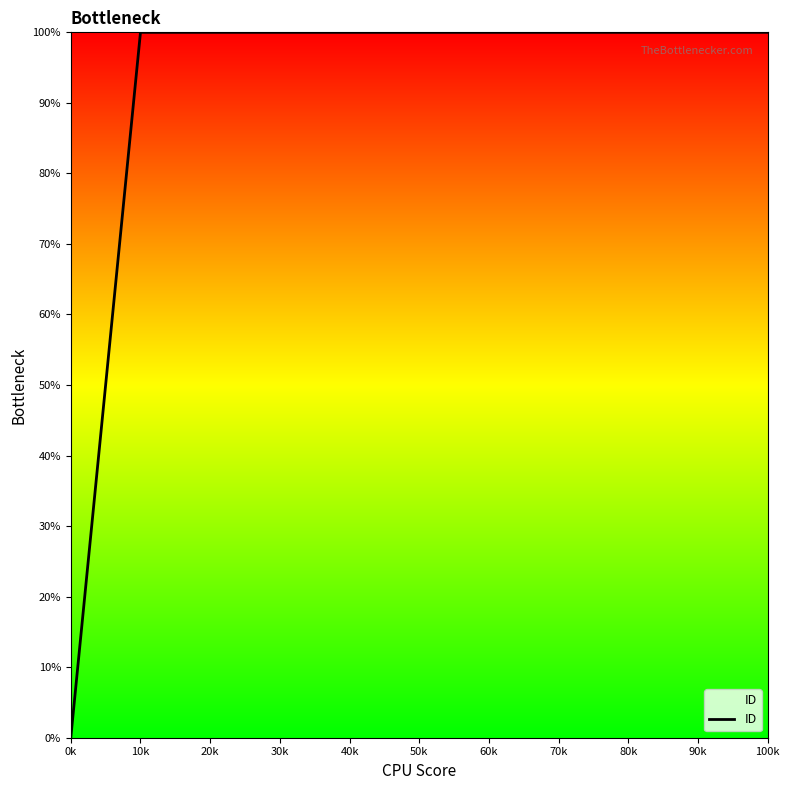

What is the difference between the maximum and minimum values?

100